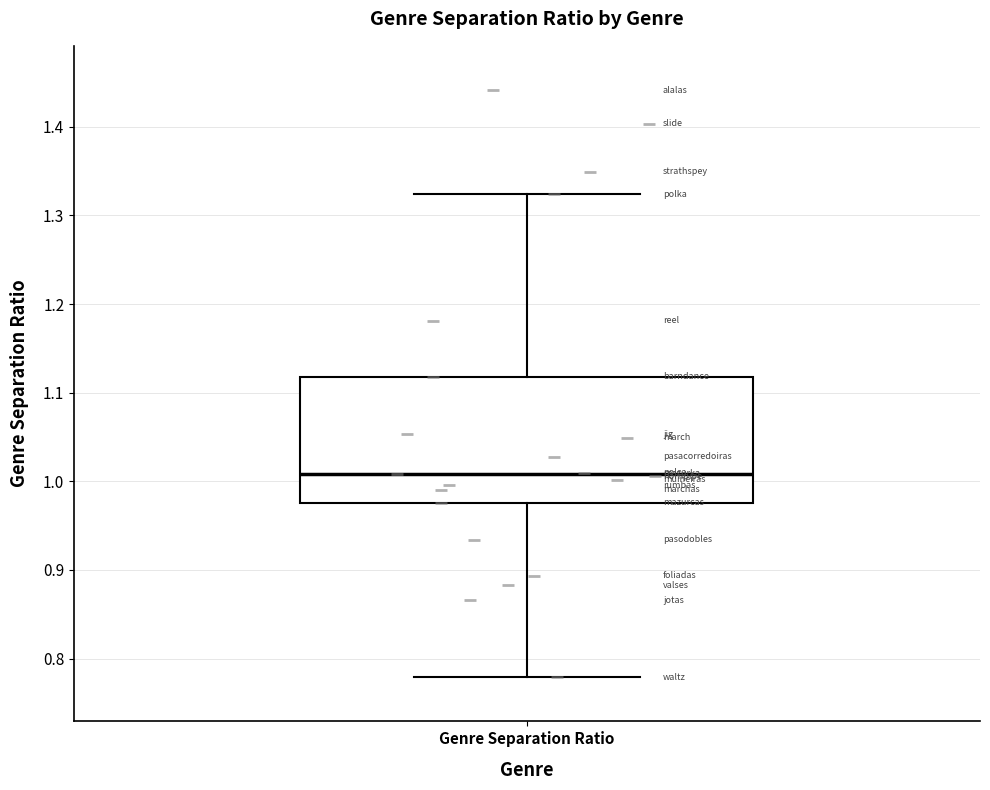

Transcribe this box plot: give where the median line is, the range the box spans, and where the two whiskers end, as read against the y-axis. The values are not printed on the chart, so give them approximately, as read against the axis.

median 1.01, box 0.98 to 1.12, whiskers 0.78 to 1.32